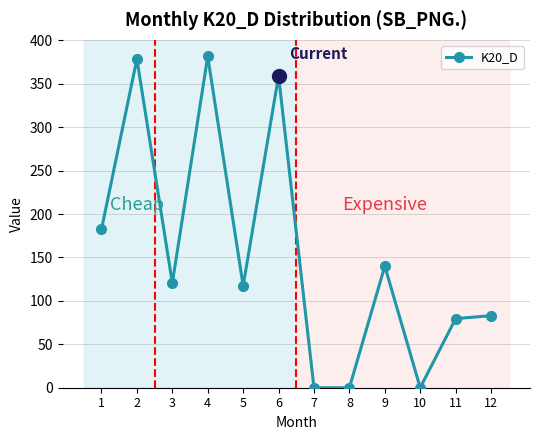

Between 10 and 12, which is larger?

12